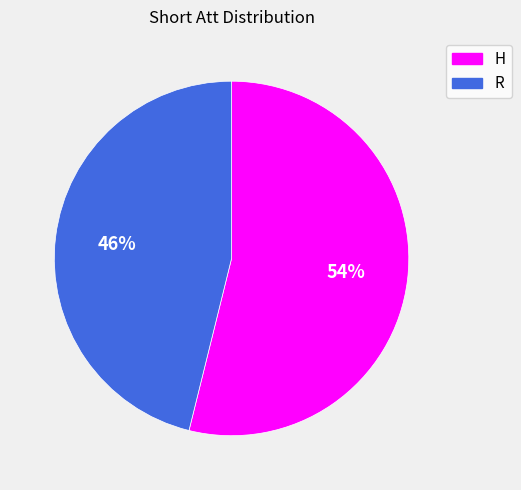

Is the sum of H and R greater than half?

Yes